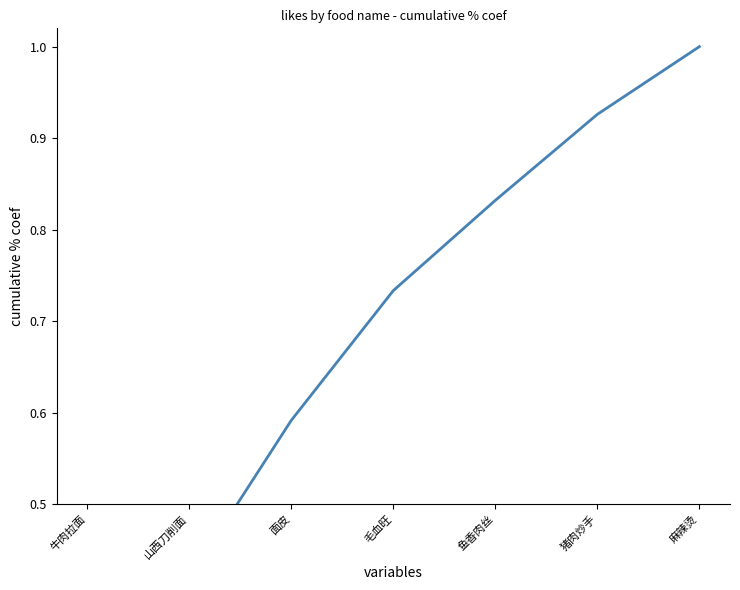

Which label corresponds to the largest value in the chart?

麻辣烫